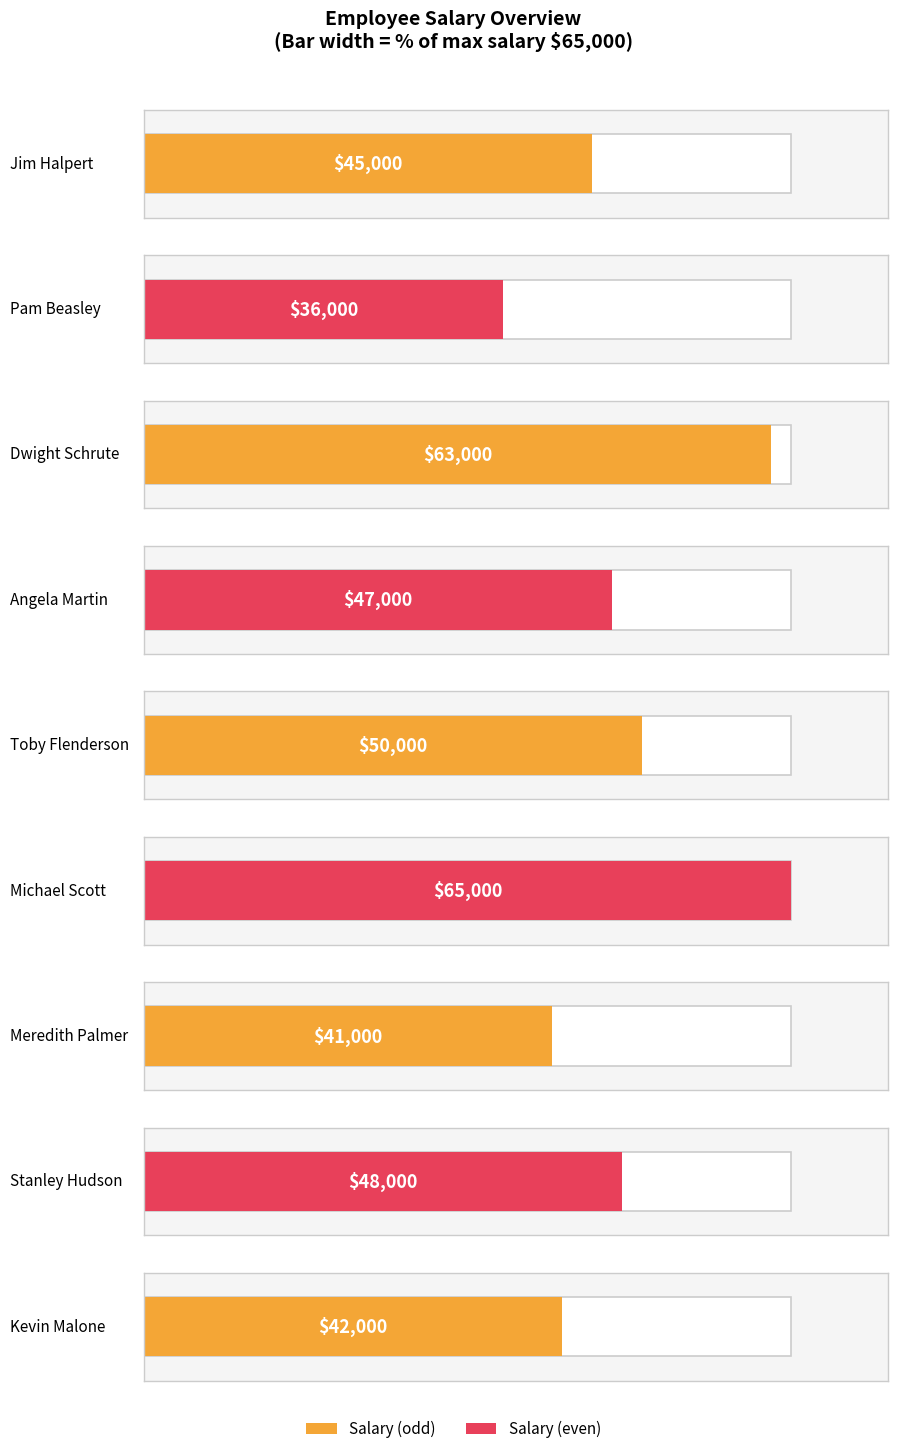

At which label is the value closest to 50500?

Toby Flenderson